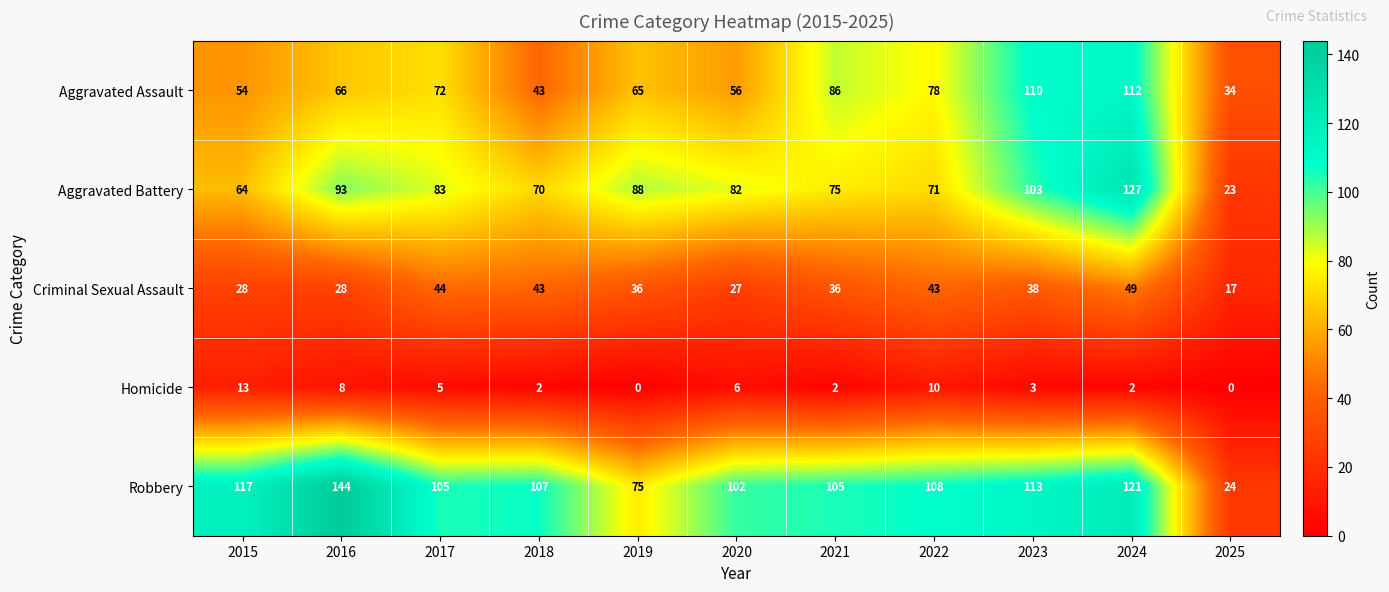

What is the total value across all series at 2021?

304